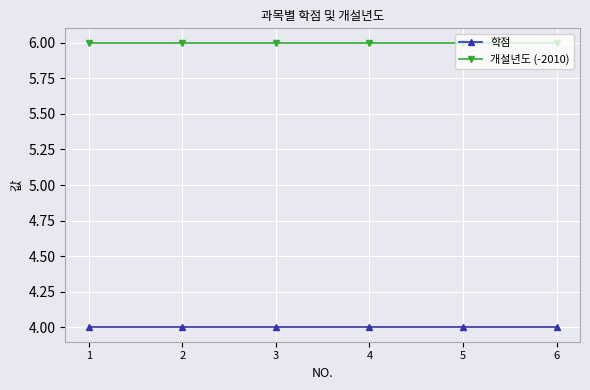

Is this an area chart (filled region under the line)?

No